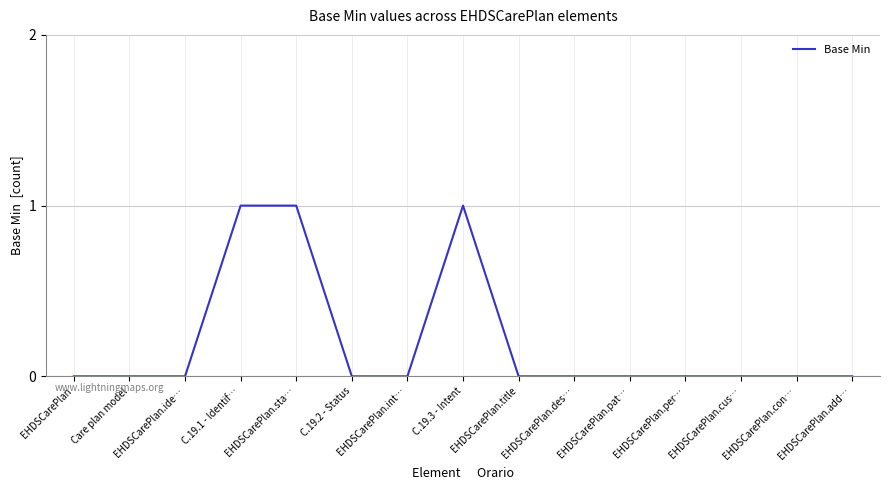

Is it true that the value at EHDSCarePlan.sta… is 1?

True